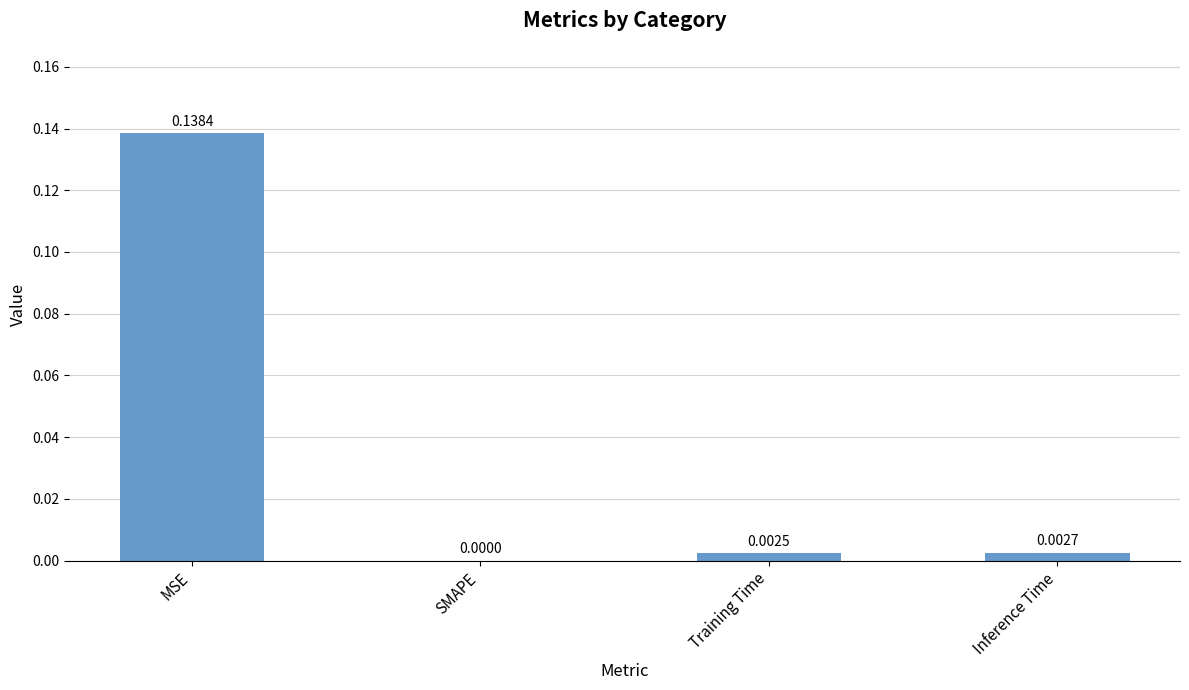

Between MSE and SMAPE, which is larger?

MSE